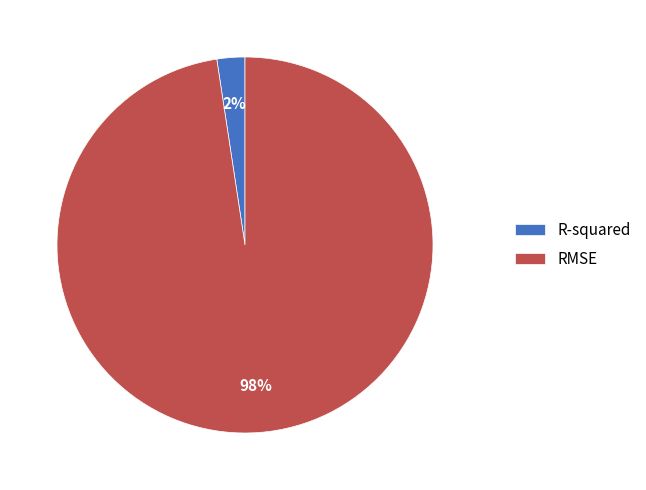

To the nearest percent, what is the average slice percentage?

50%